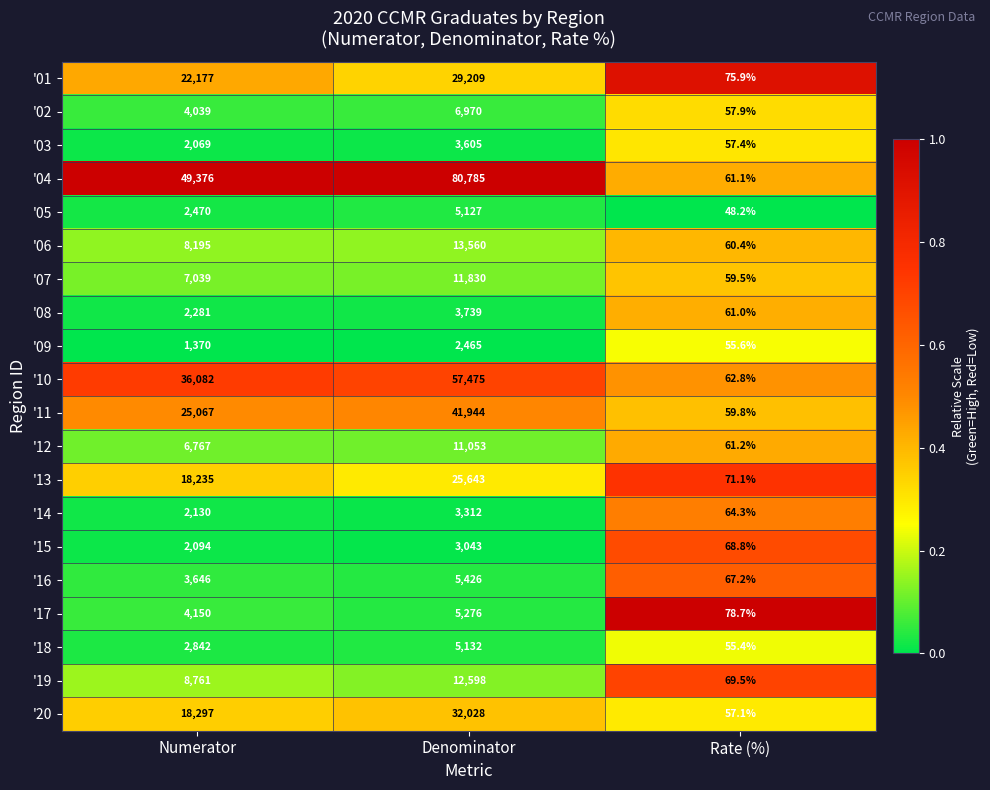

What is the difference between the highest and lowest values at Numerator?

48006.0